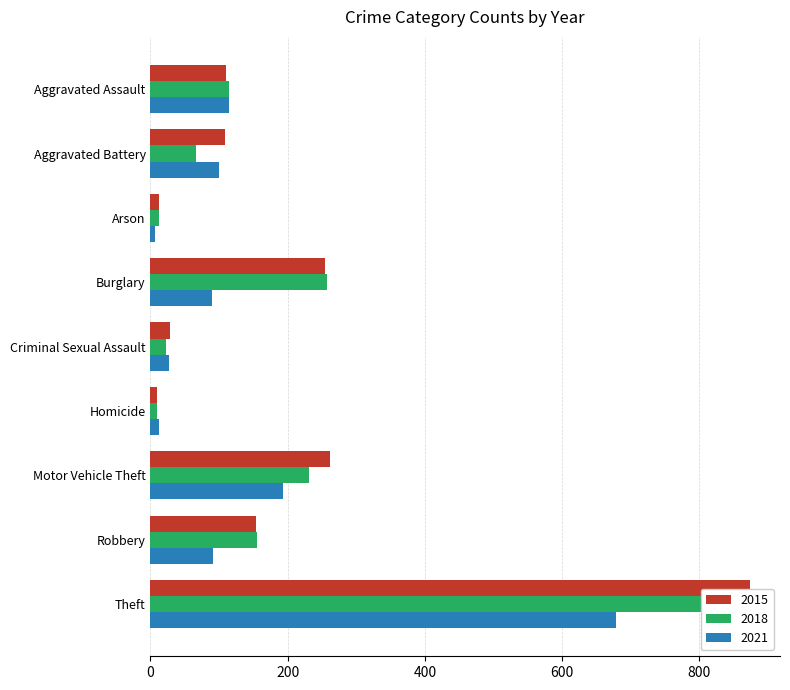

At Motor Vehicle Theft, list the series in order from smallest to largest.

2021, 2018, 2015